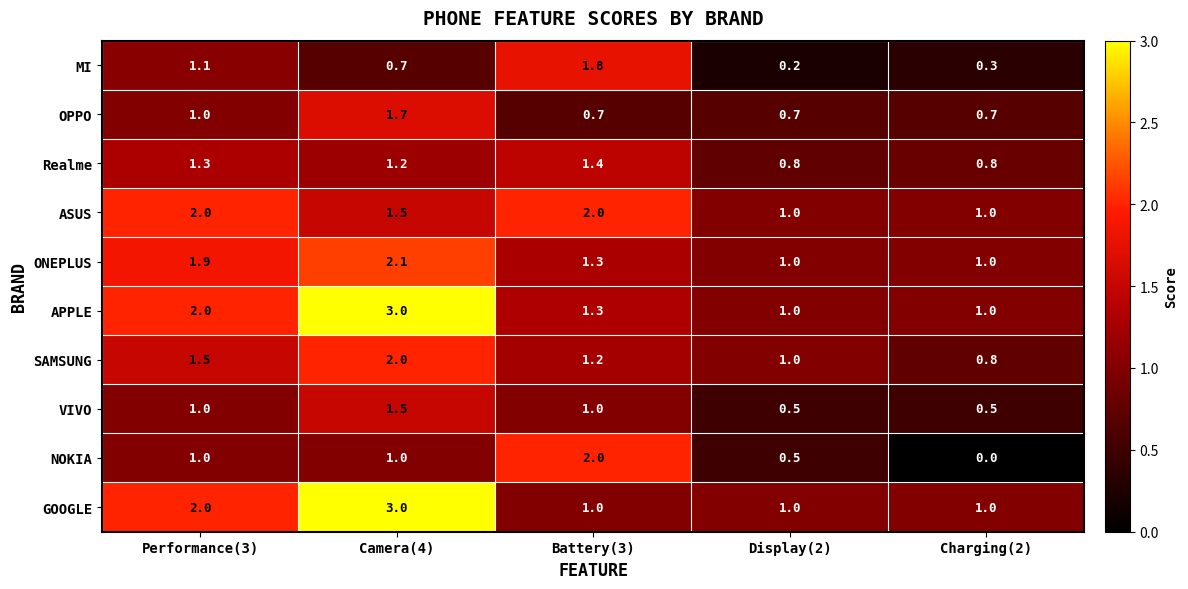

At which label does SAMSUNG first exceed 1?

Performance(3)